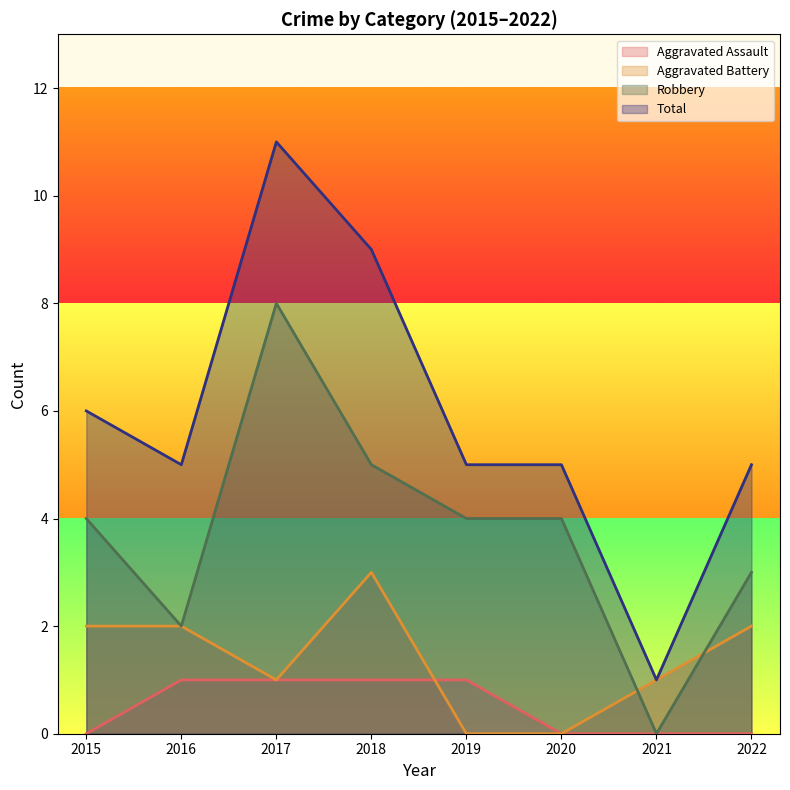

Where is Total nearest to the value 6?

2015